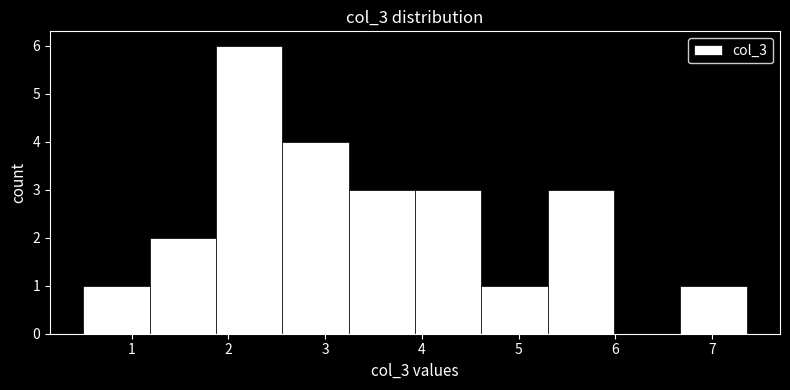

Reading left to right, list every bar in this chart as the range it spans on the x-axis followed by its height. Neither the bar edges nor the heights are printed on the chart, so give them approximately, as read against the axes.

0.5 to 1.2: 1
1.2 to 1.9: 2
1.9 to 2.6: 6
2.6 to 3.2: 4
3.2 to 3.9: 3
3.9 to 4.6: 3
4.6 to 5.3: 1
5.3 to 6.0: 3
6.0 to 6.7: 0
6.7 to 7.4: 1